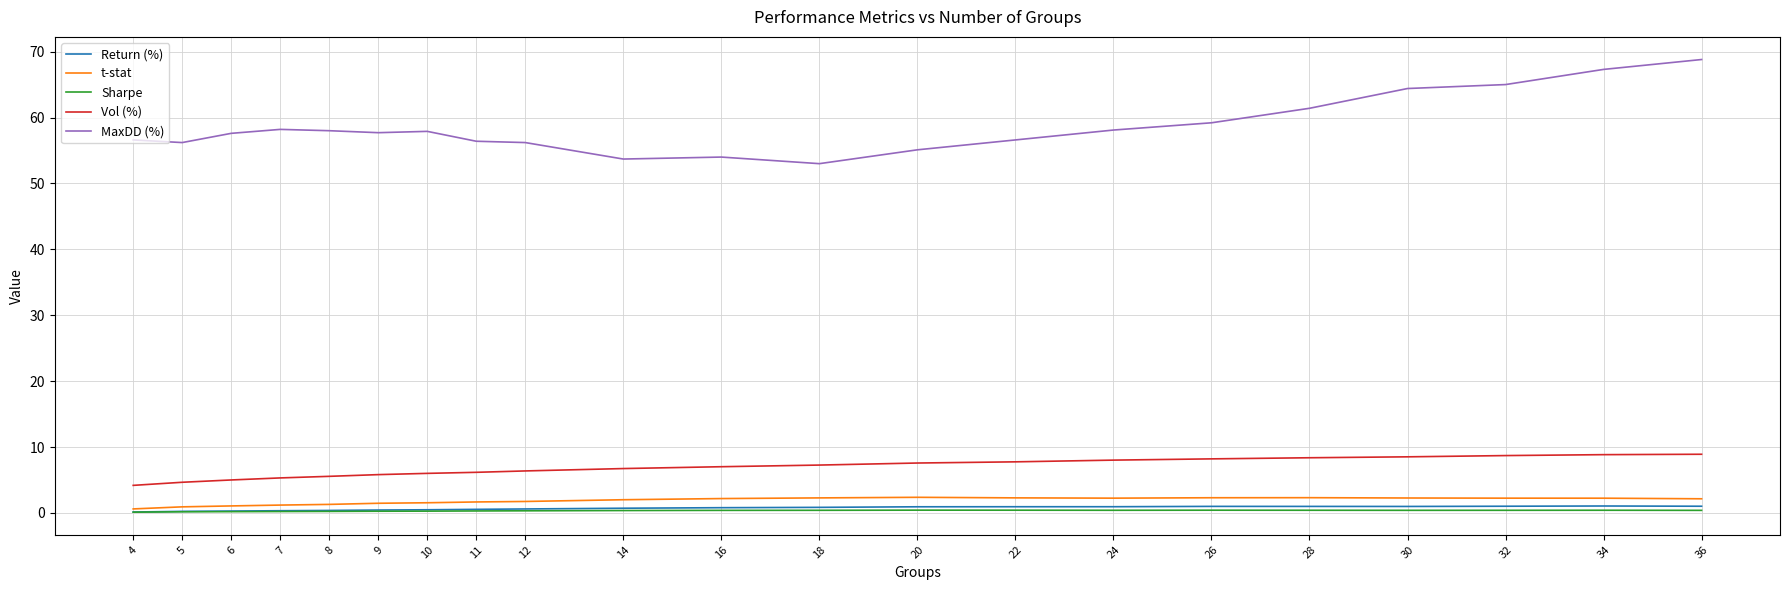

What is the lowest value of the MaxDD (%) series?

53.0